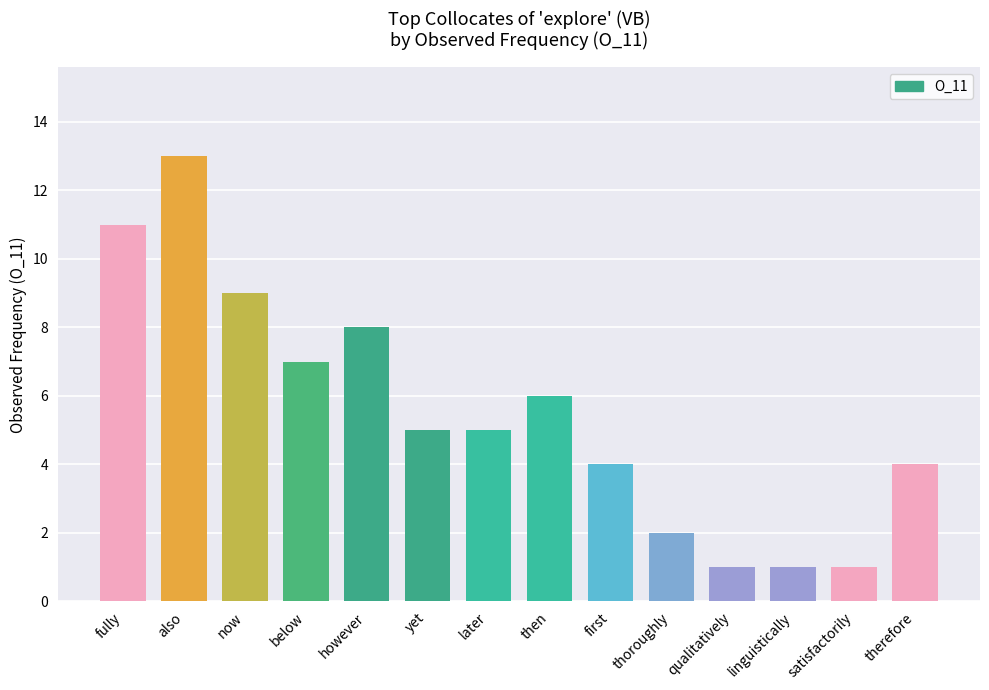

What is the sum of all values?

77